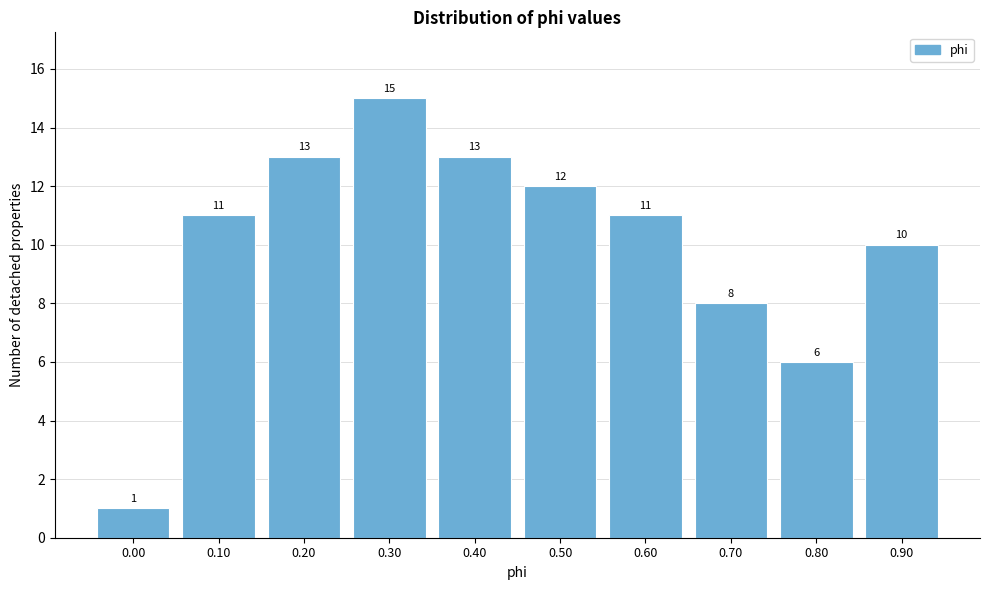

Reading right to left, list all the values displayed in this chart.

10	6	8	11	12	13	15	13	11	1